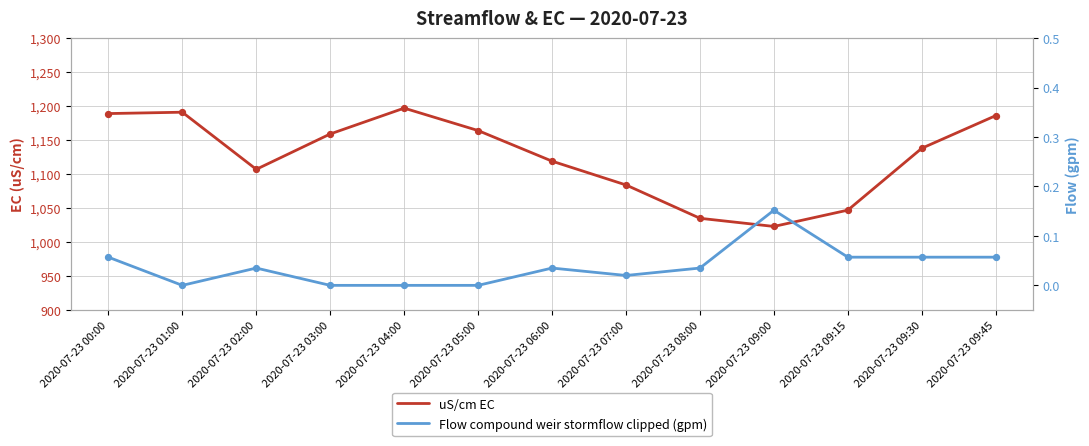

Which series has the largest total across all categories?

uS/cm EC